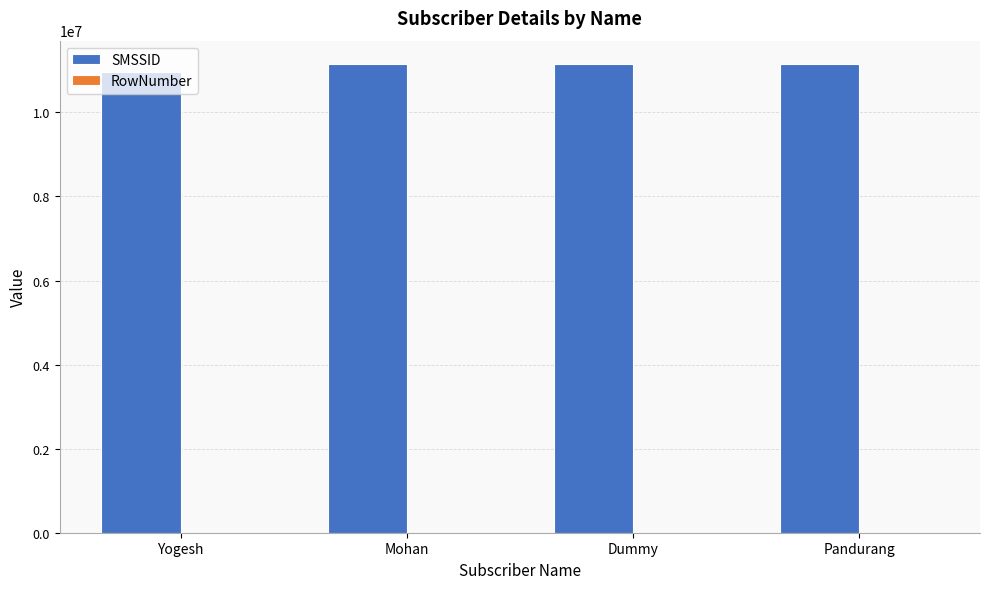

The value of SMSSID at Dummy is 15359259. True or false?

False